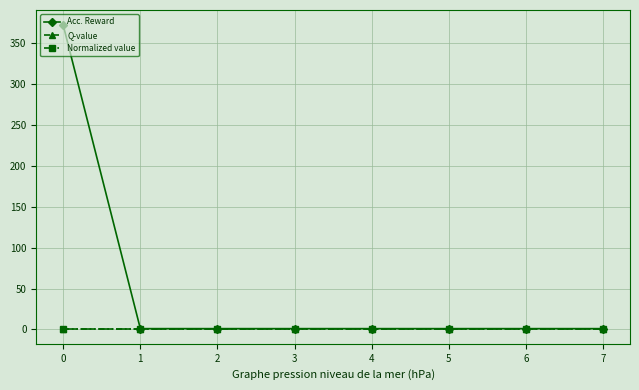

The value of Q-value at 7 is 1. True or false?

False